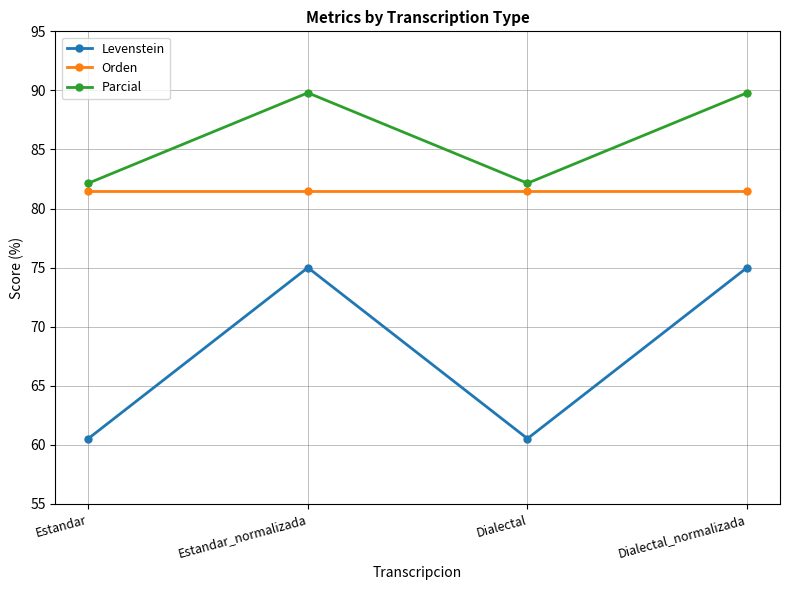

The value of Parcial at Estandar is 82.1. True or false?

True